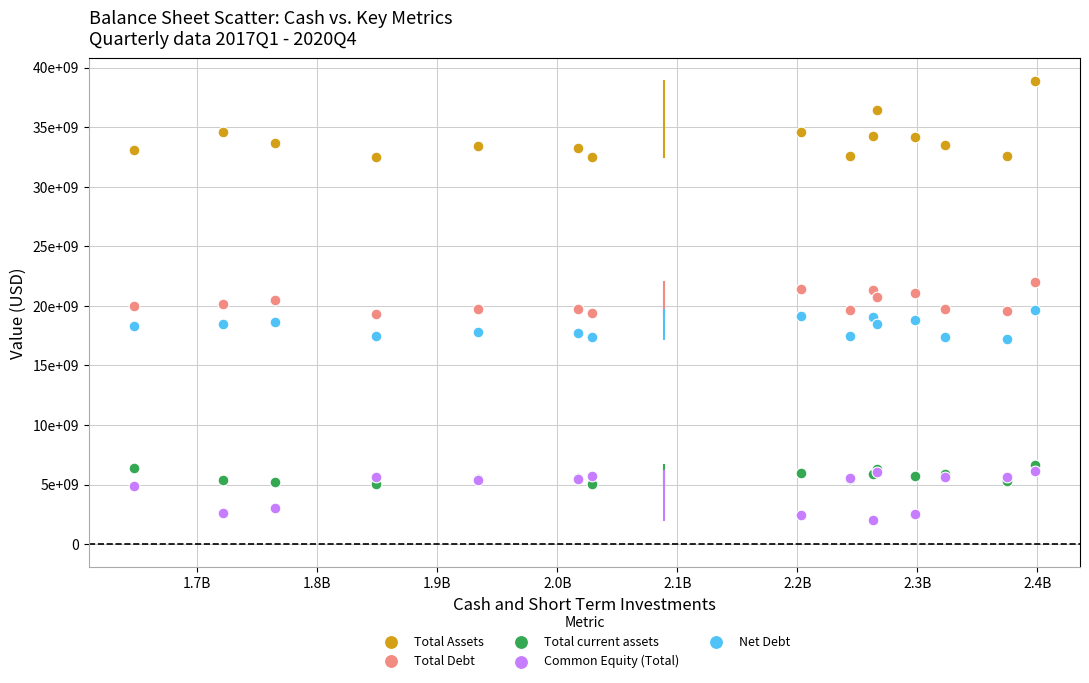

Which series has the largest Y range (max minus min)?

Total Assets